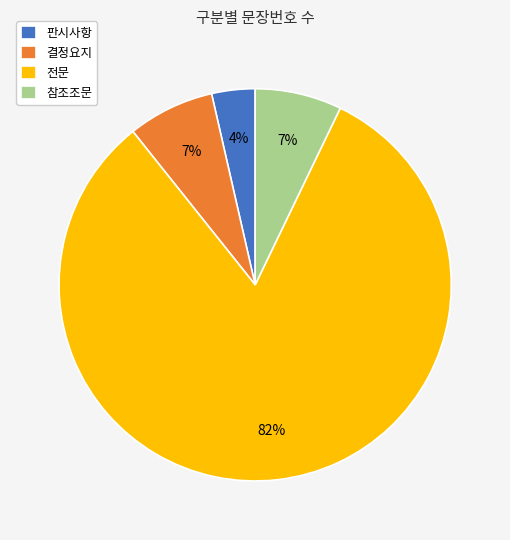

Do 참조조문 and 판시사항 together represent more than half of the pie?

No